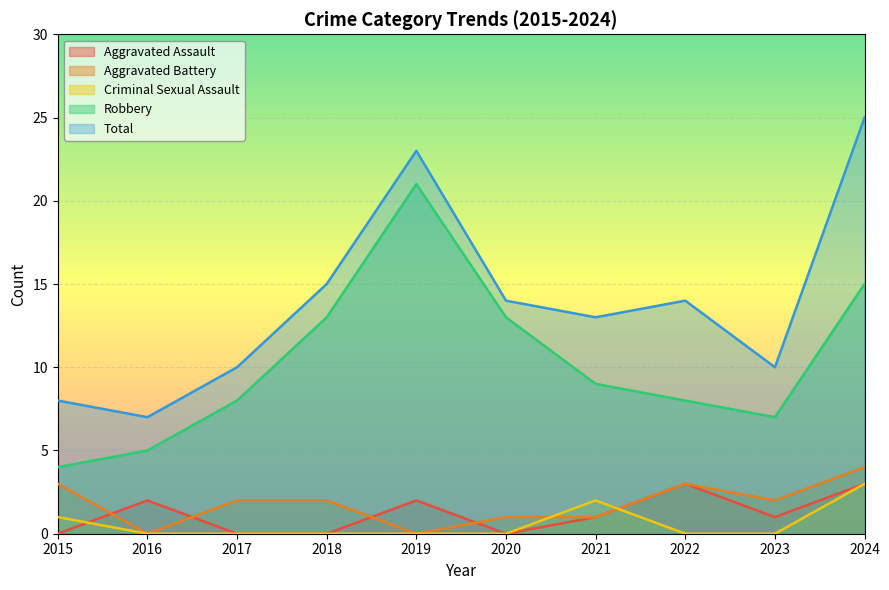

At how many categories does at least one series exceed 23?

1